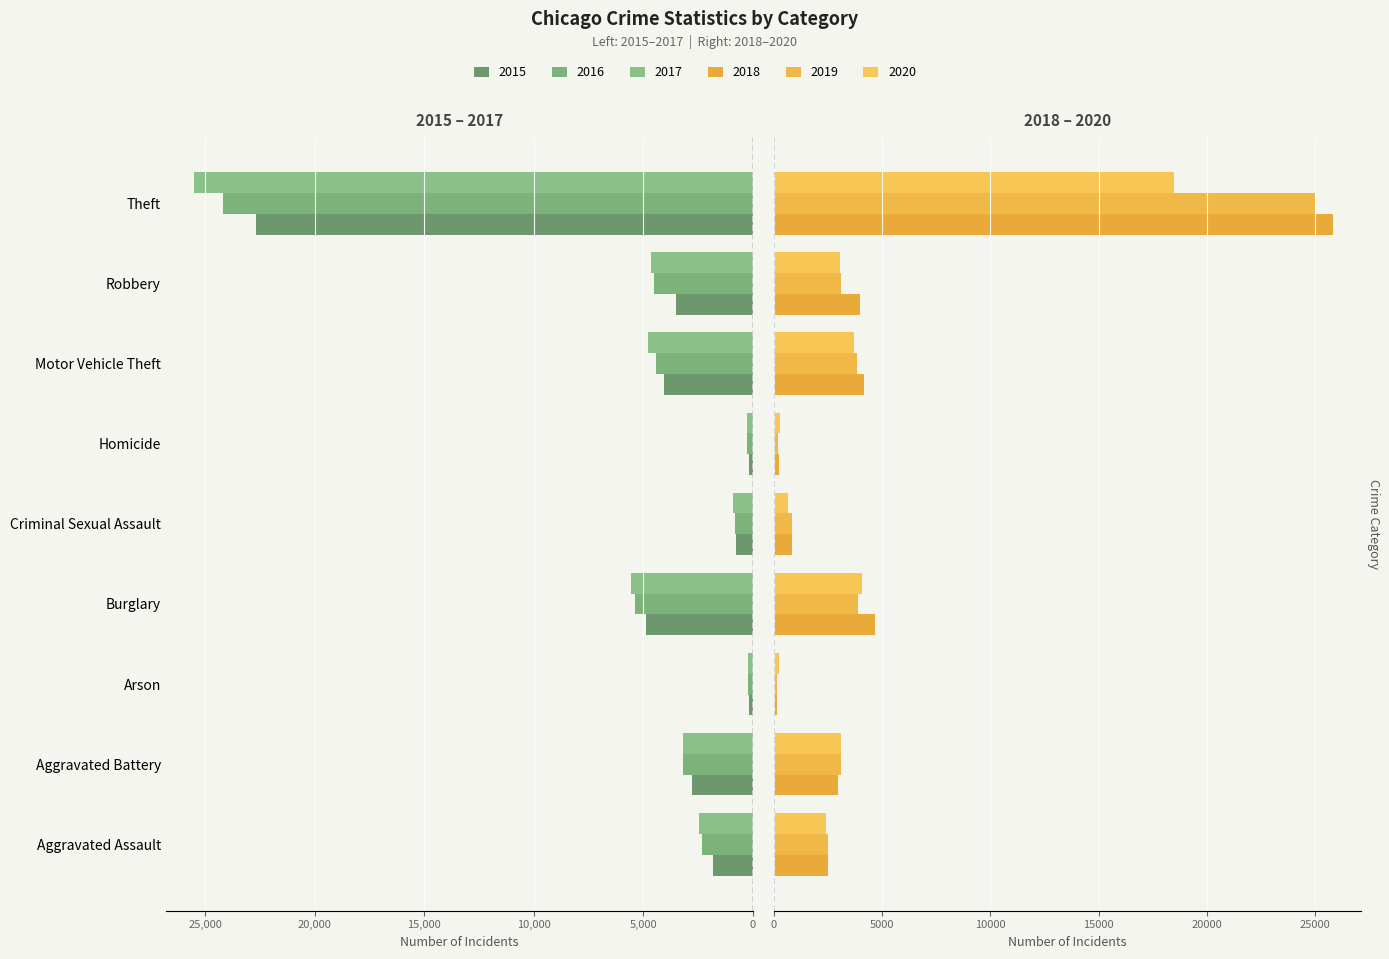

Is it true that 2020 equals 2369 at Motor Vehicle Theft?

False